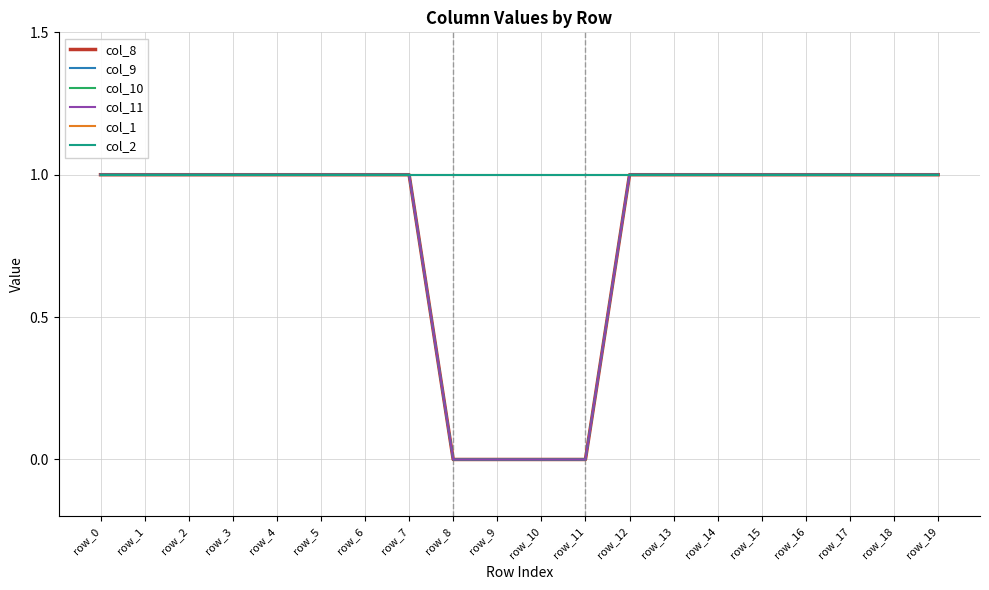

Which series has the largest total across all categories?

col_1